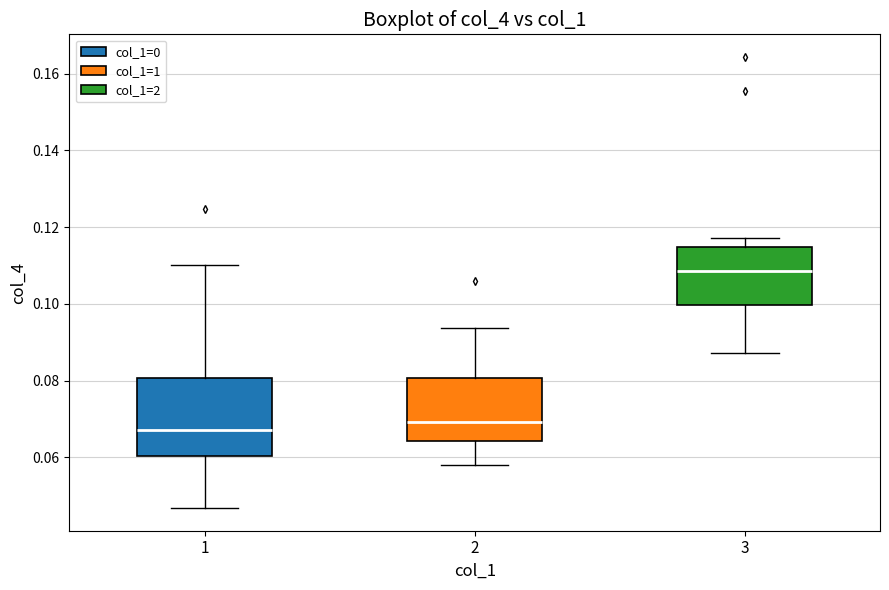

Where is the upper edge of the box at x = 1 on the y-axis? The values are not printed on the chart, so give them approximately, as read against the axis.

0.080